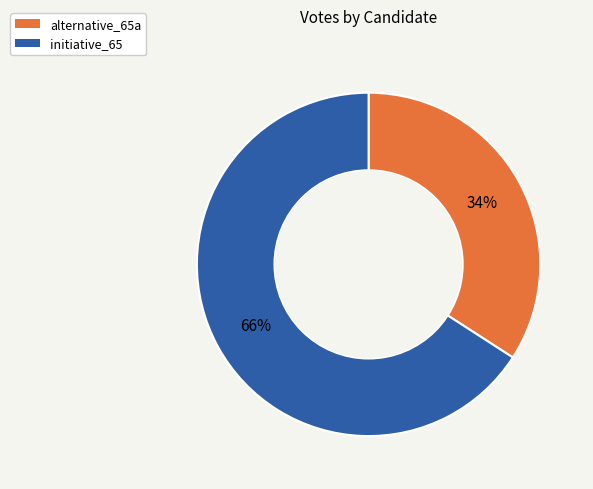

Rank the categories by value from highest to lowest.

initiative_65, alternative_65a